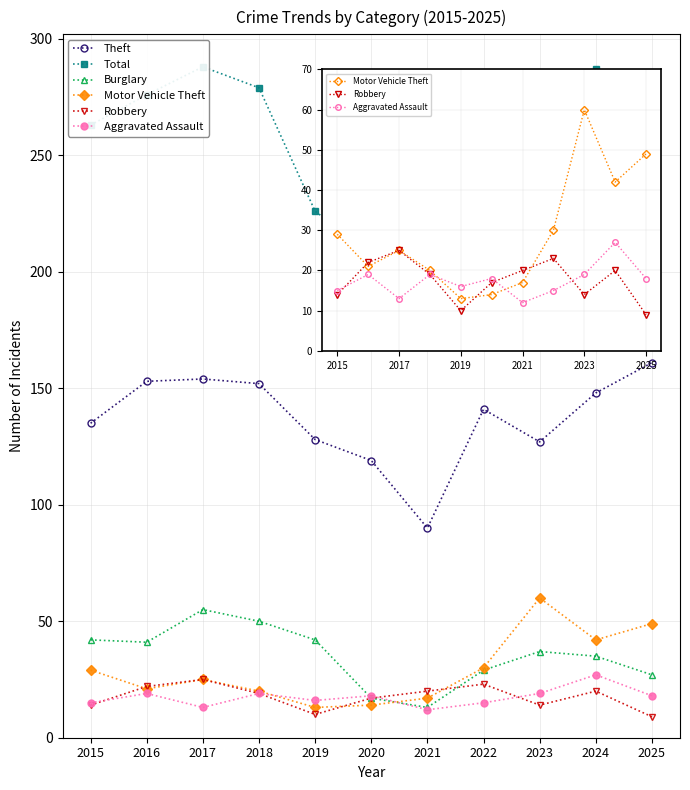

Which series has the largest total across all categories?

Total